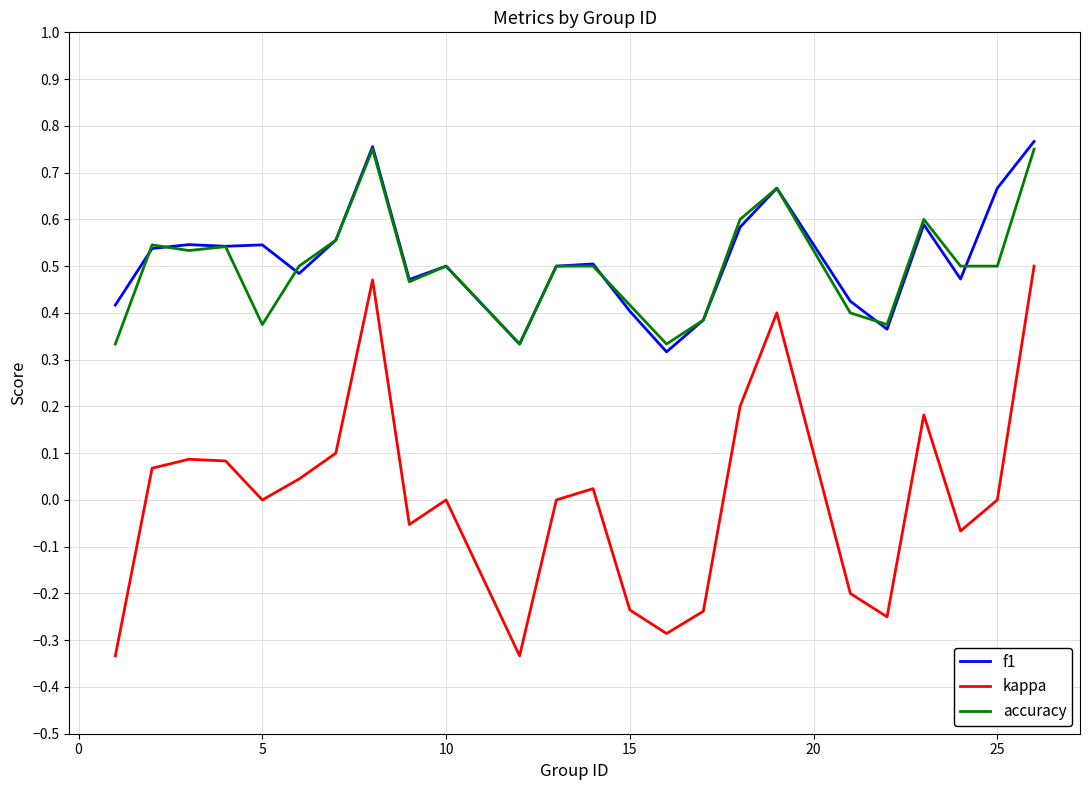

True or false: f1 and kappa cross at least once.

False